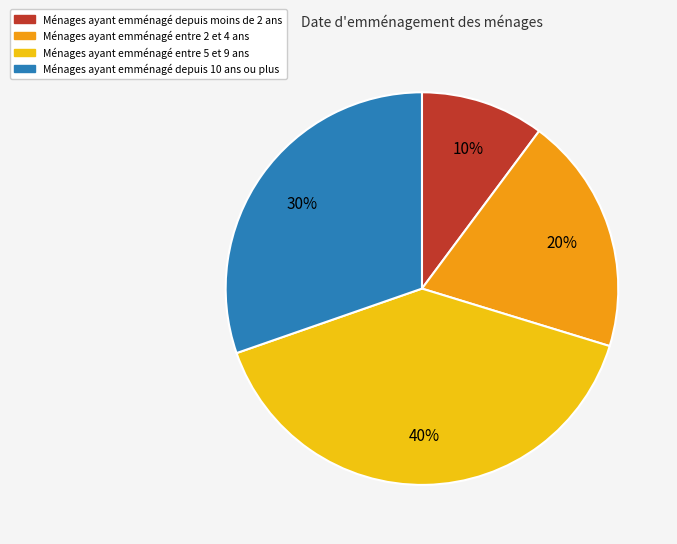

Is there any slice that represents more than half of the pie?

No